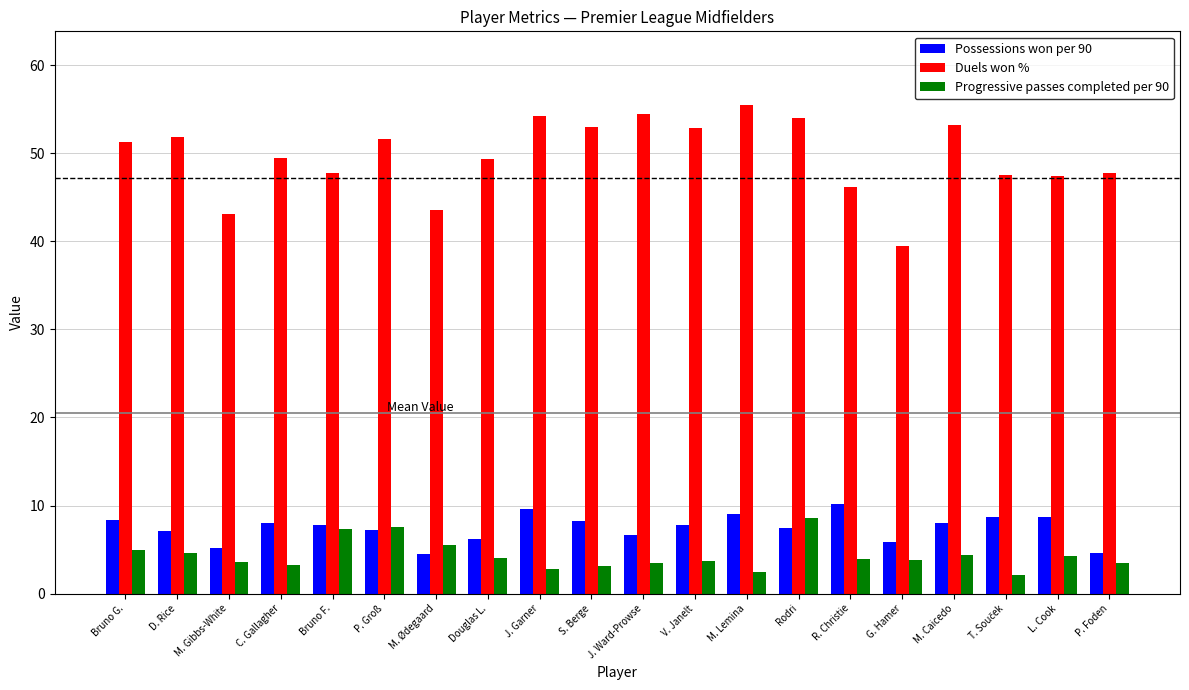

Is the value of Possessions won per 90 at V. Janelt greater than the value of Duels won % at M. Caicedo?

No